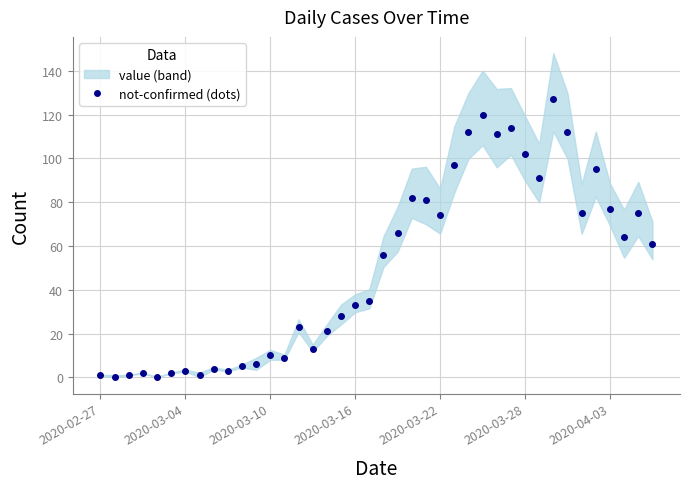

Reading left to right, extract all data points from this chart.

1	0	1	2	0	2	3	1	4	3	5	6	10	9	23	13	21	28	33	35	56	66	82	81	74	97	112	120	111	114	102	91	127	112	75	95	77	64	75	61